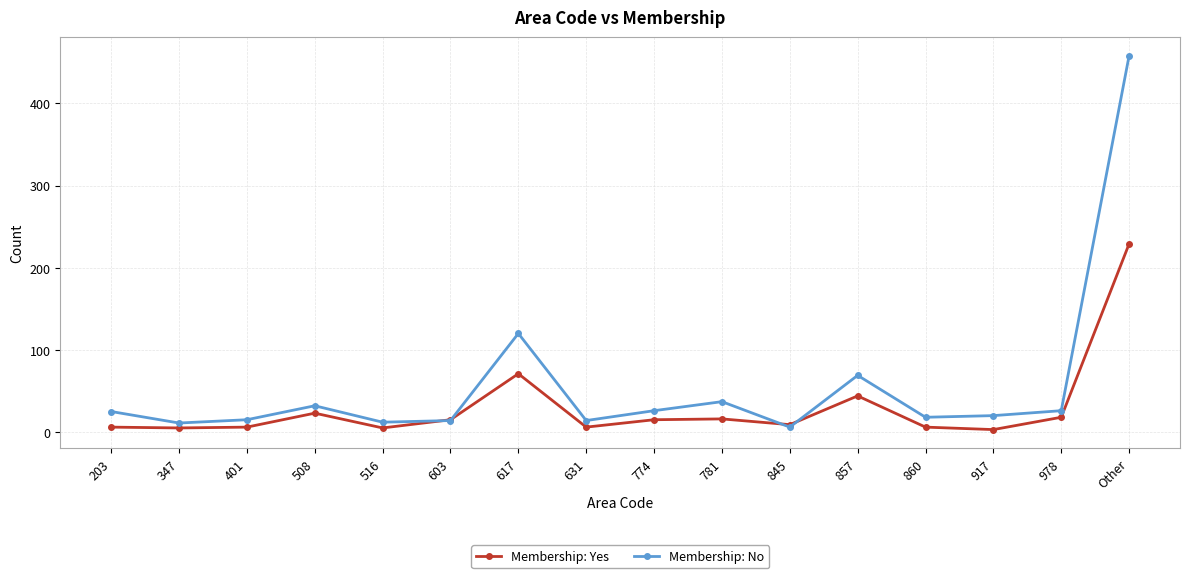

True or false: Membership: Yes has more than 2 interior local peaks.

True